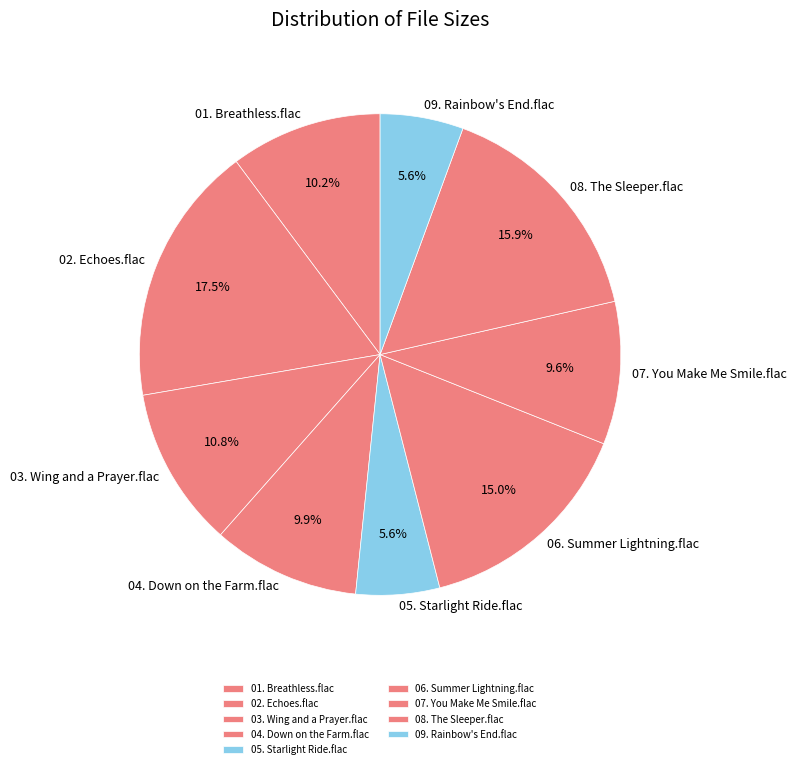

Do 07. You Make Me Smile.flac and 05. Starlight Ride.flac together represent more than half of the pie?

No